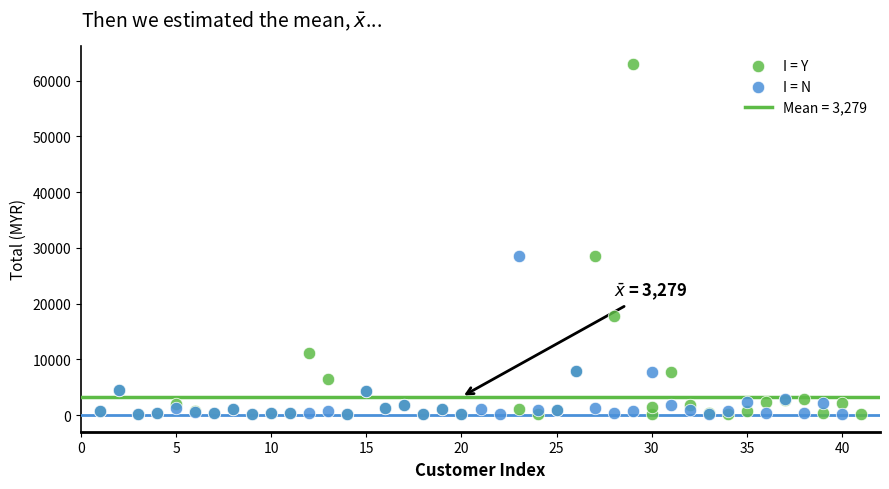

Which series has the largest Y range (max minus min)?

I = Y